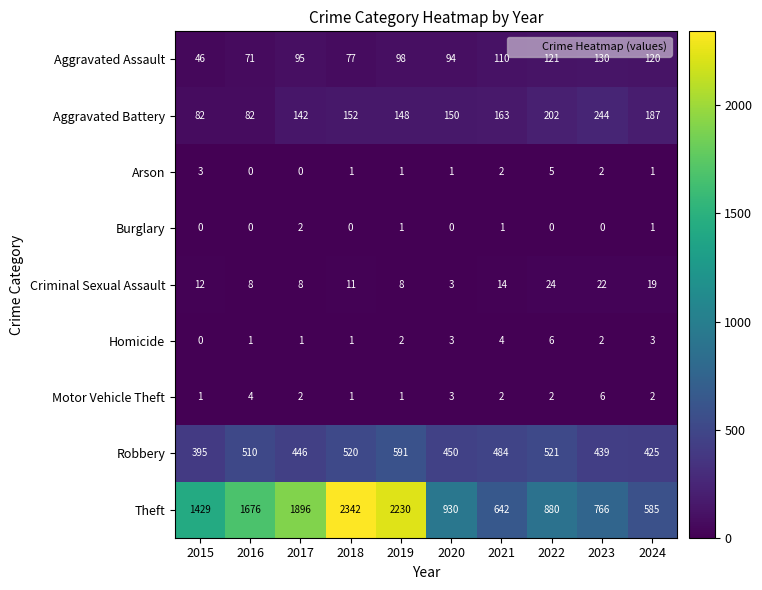

At which category does the chart reach its peak across all series?

2018